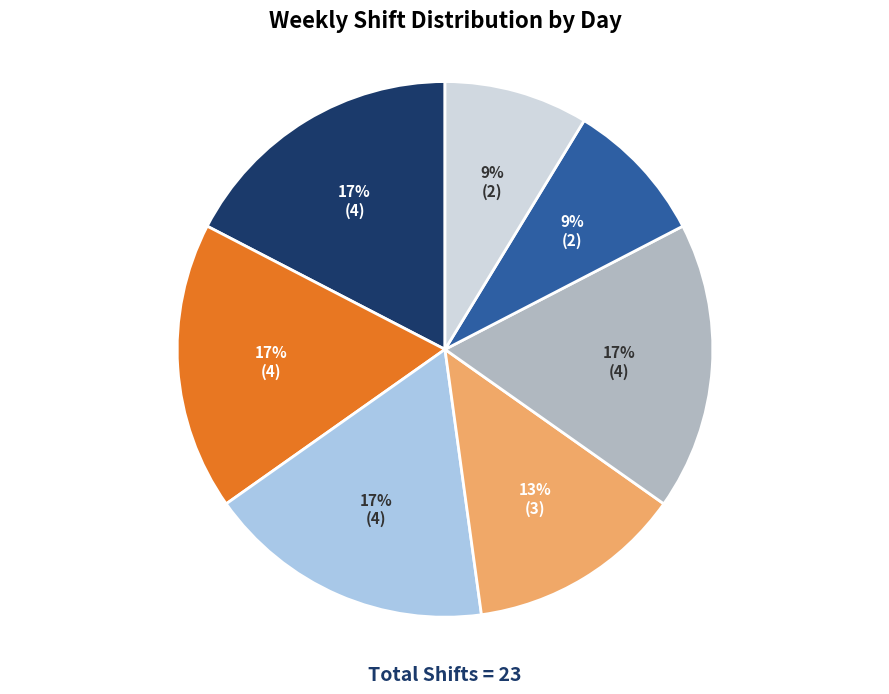

To the nearest percent, what is the average slice percentage?

14%